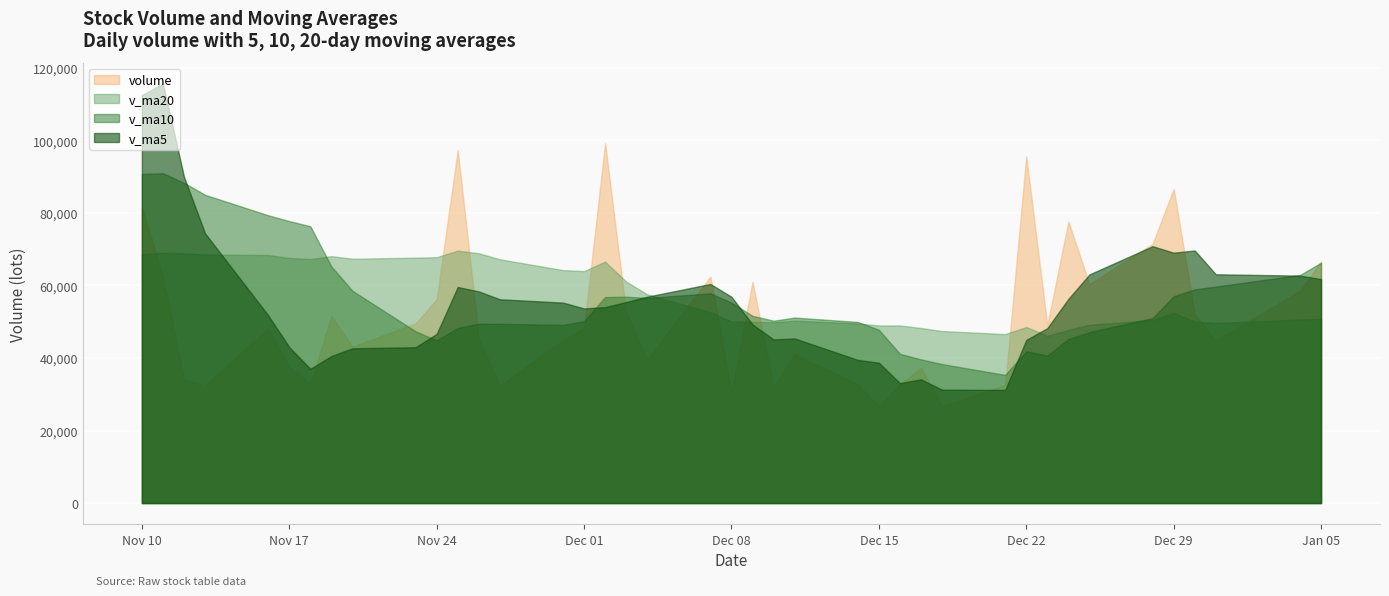

Which series ends up on top after the final intersection of v_ma20 and volume?

volume